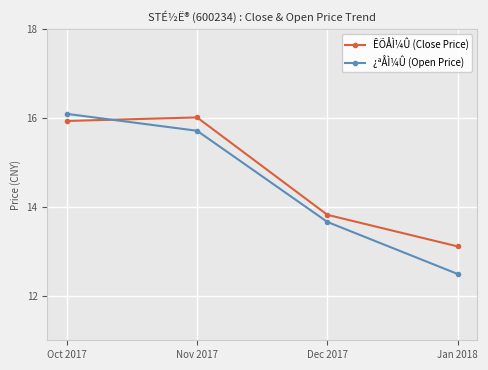

Which series changed the most between Nov 2017 and Dec 2017?

ÊÕÅÌ¼Û (Close Price)